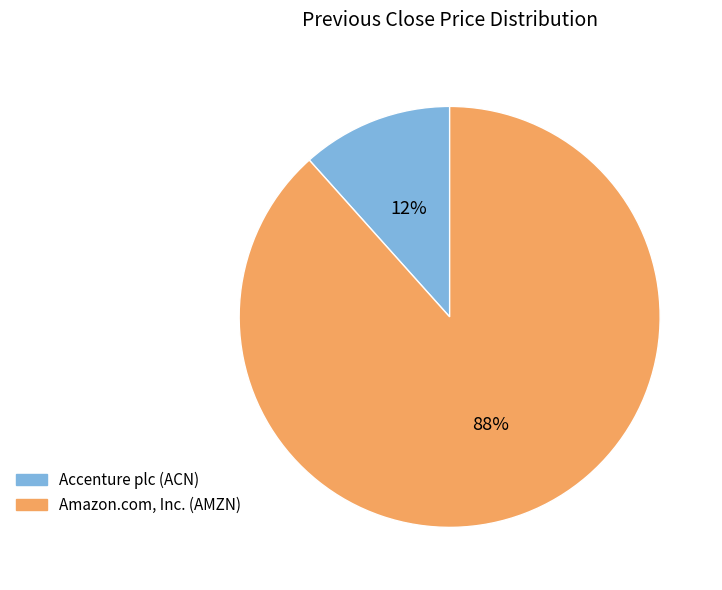

Which slice is the largest?

Amazon.com, Inc. (AMZN)